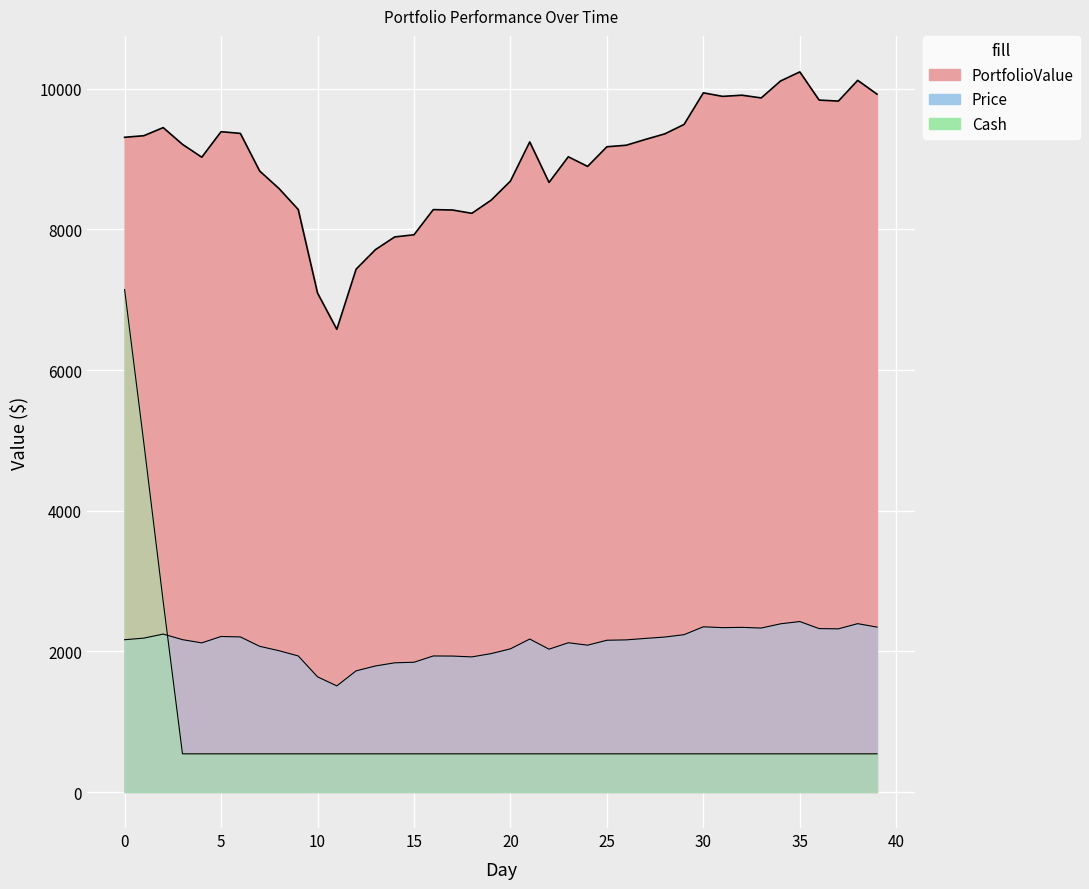

True or false: Cash and PortfolioValue intersect in this chart.

False